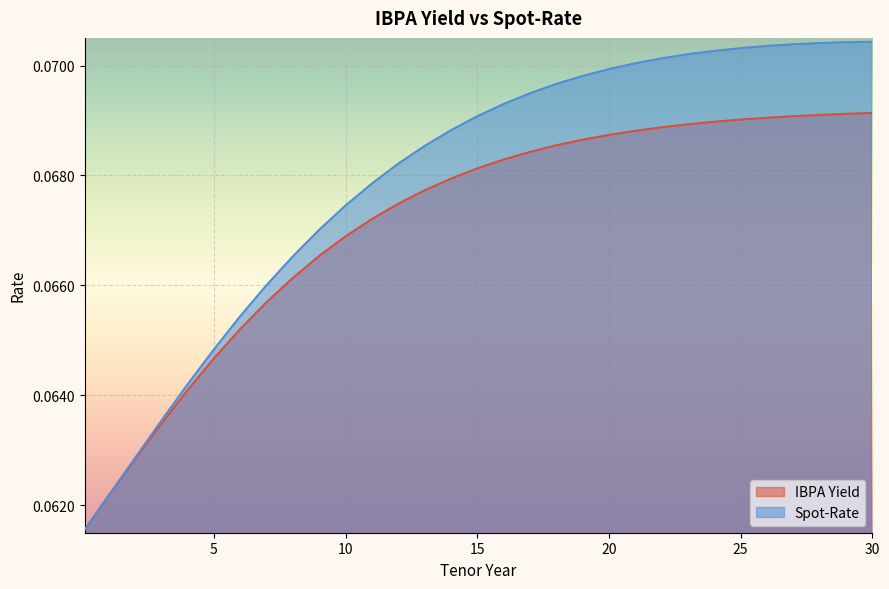

At how many categories does at least one series exceed 0?

31